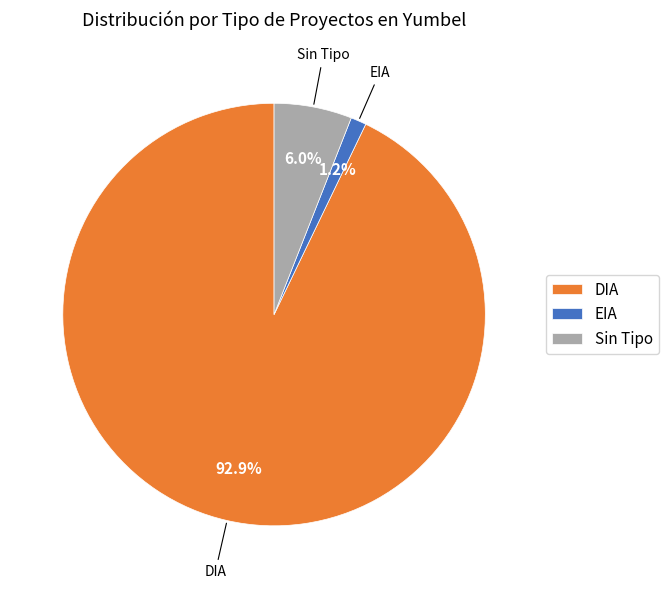

The EIA slice represents 1% of the pie. True or false?

True